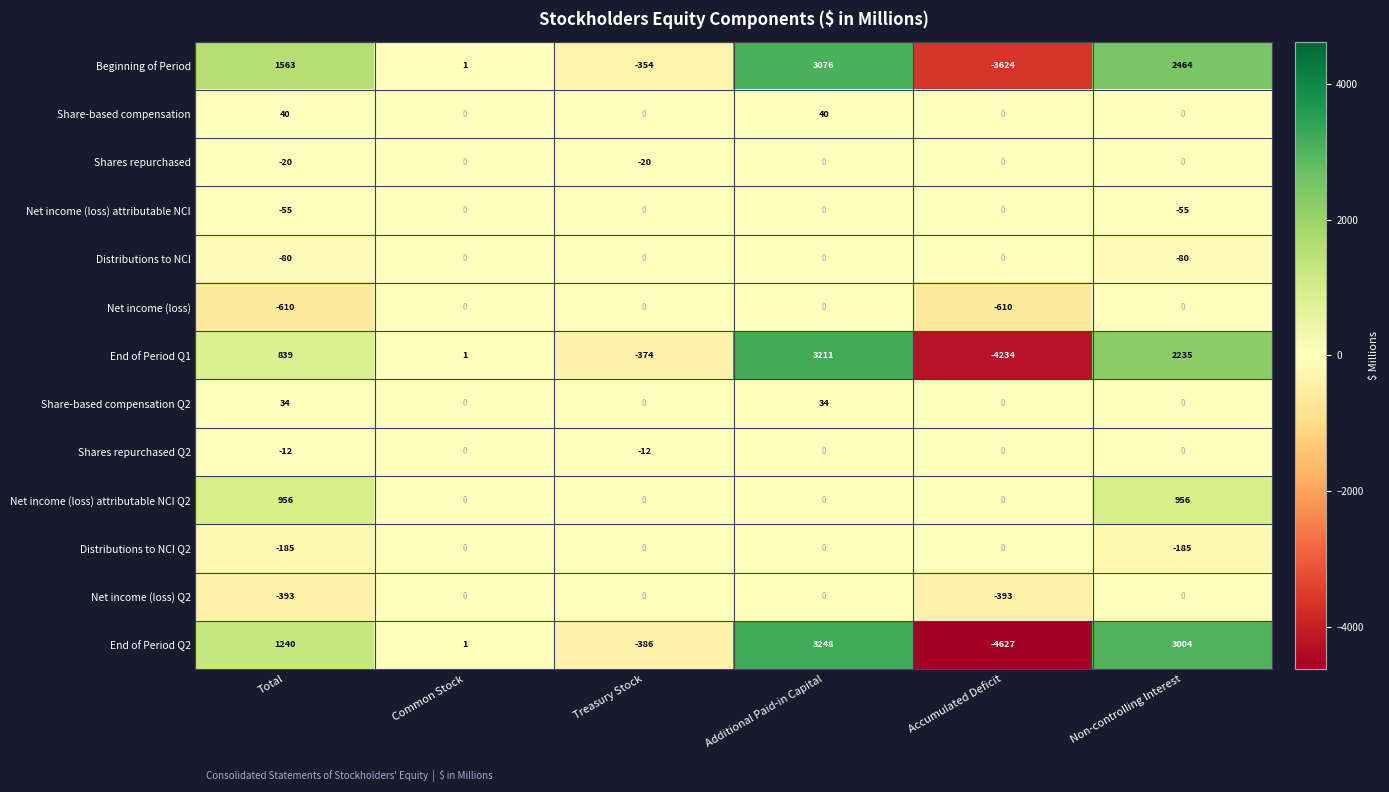

What is the sum of the Distributions to NCI values at Common Stock and Total?

-80